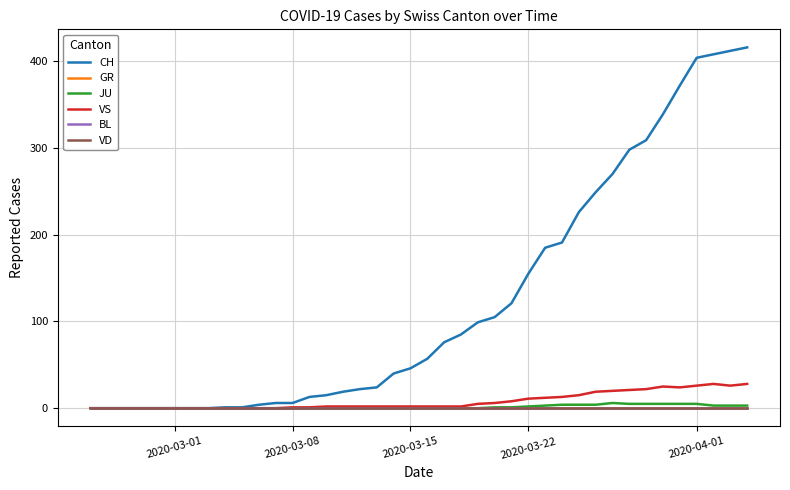

Does the chart display data point markers on the line(s)?

No